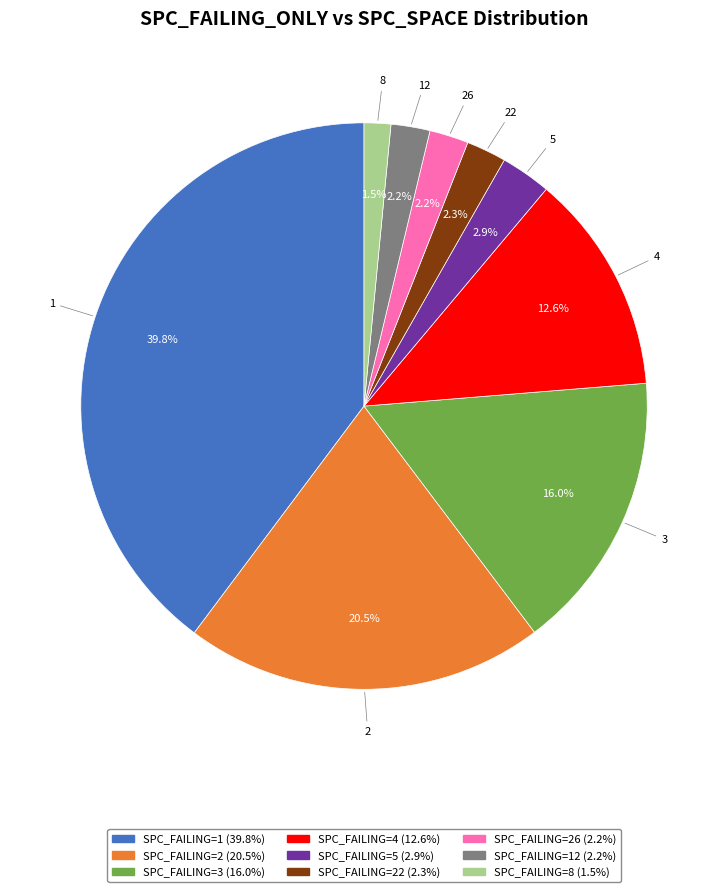

Does any single category account for the majority?

No